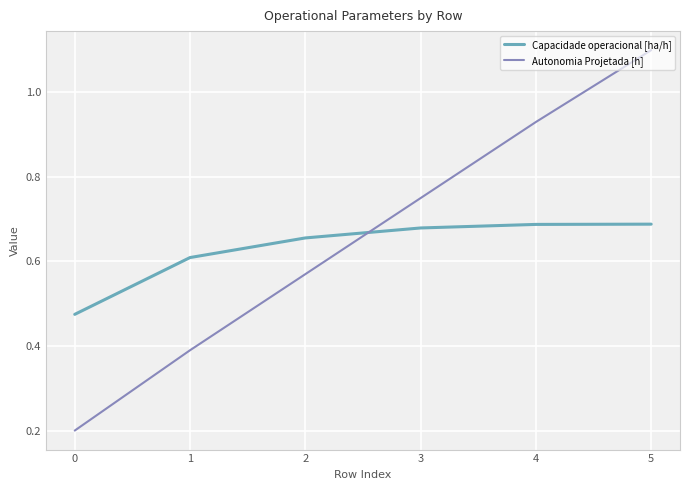

Between which two adjacent categories do Capacidade operacional [ha/h] and Autonomia Projetada [h] first intersect?

2 and 3